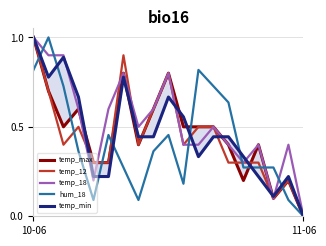

What is the difference between the highest and lowest values at 4?

0.2